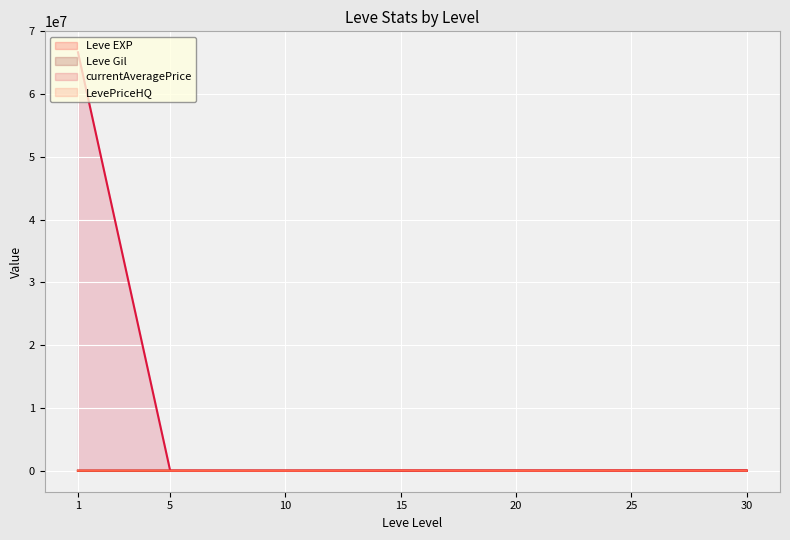

Which category has the highest value across all series?

1